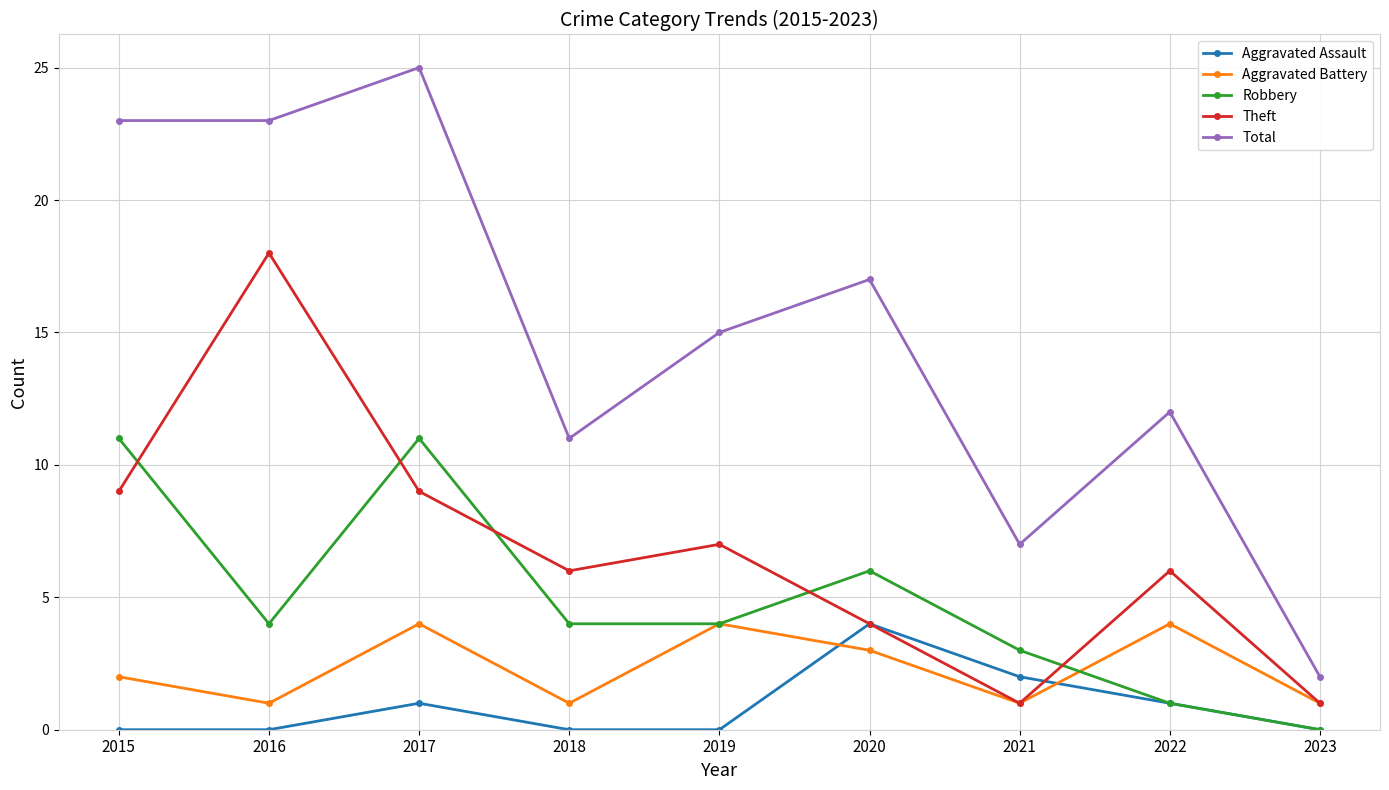

Count the number of data series in this chart.

5